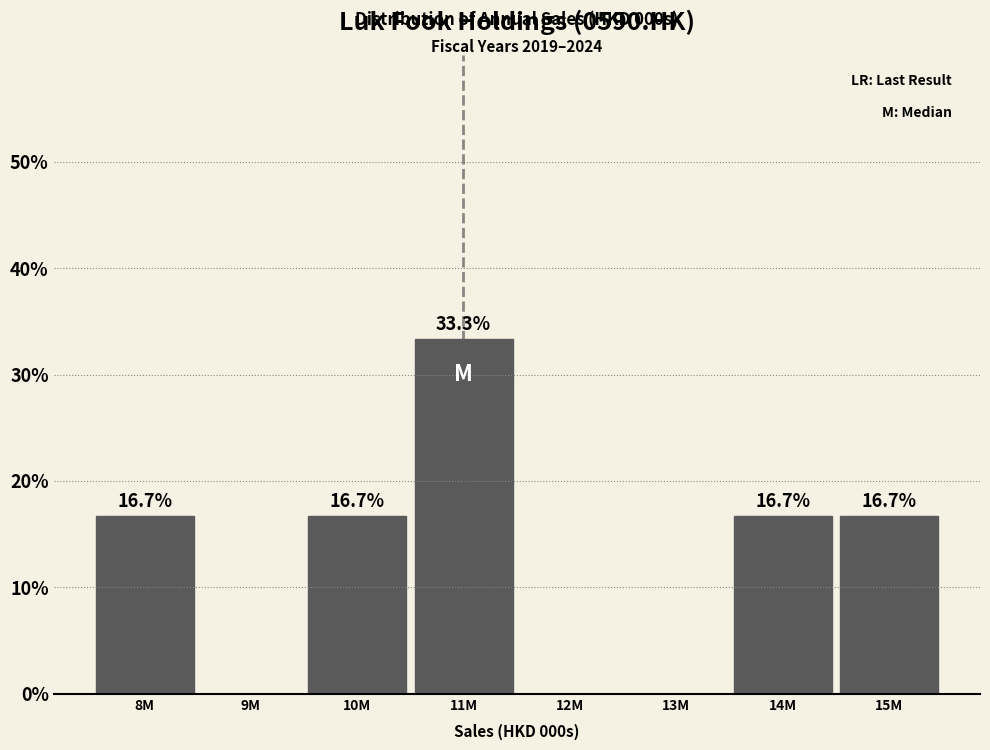

Reading left to right, transcribe all the data shown in this chart.

8M=16.7	9M=0.0	10M=16.7	11M=33.3	12M=0.0	13M=0.0	14M=16.7	15M=16.7